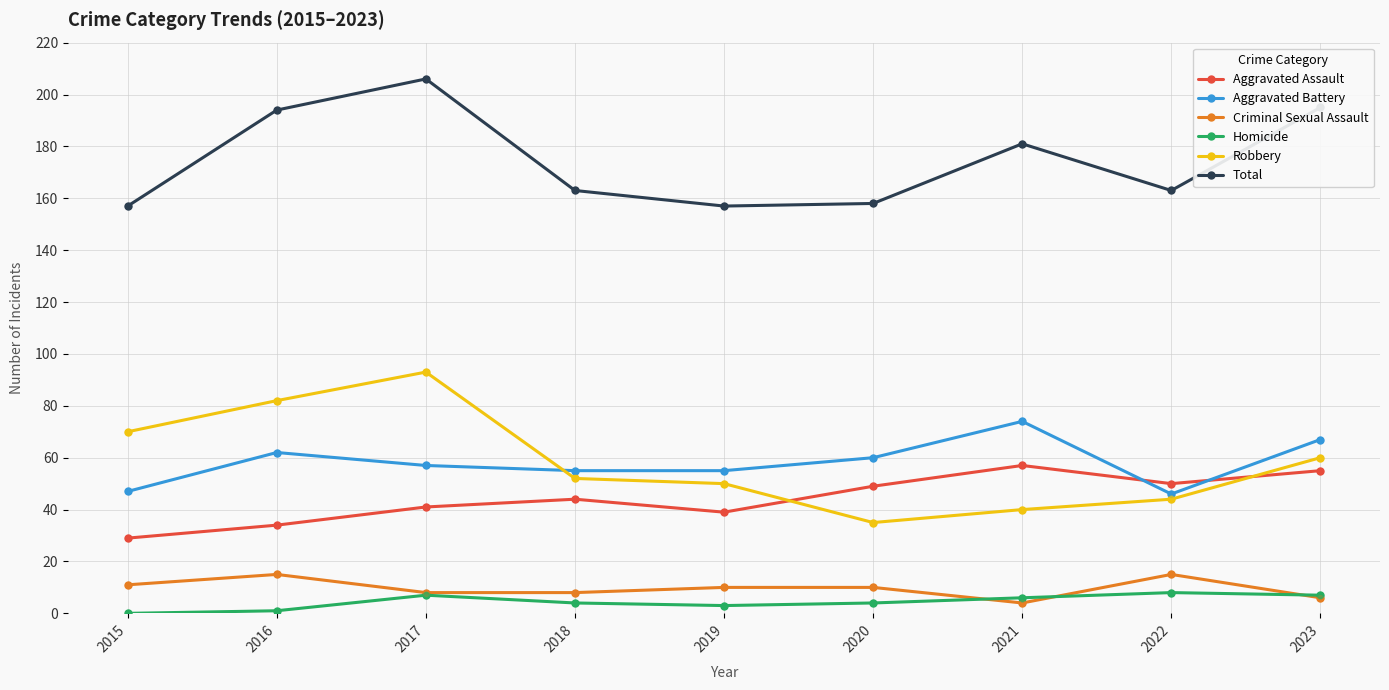

Which series has the widest spread of values?

Robbery